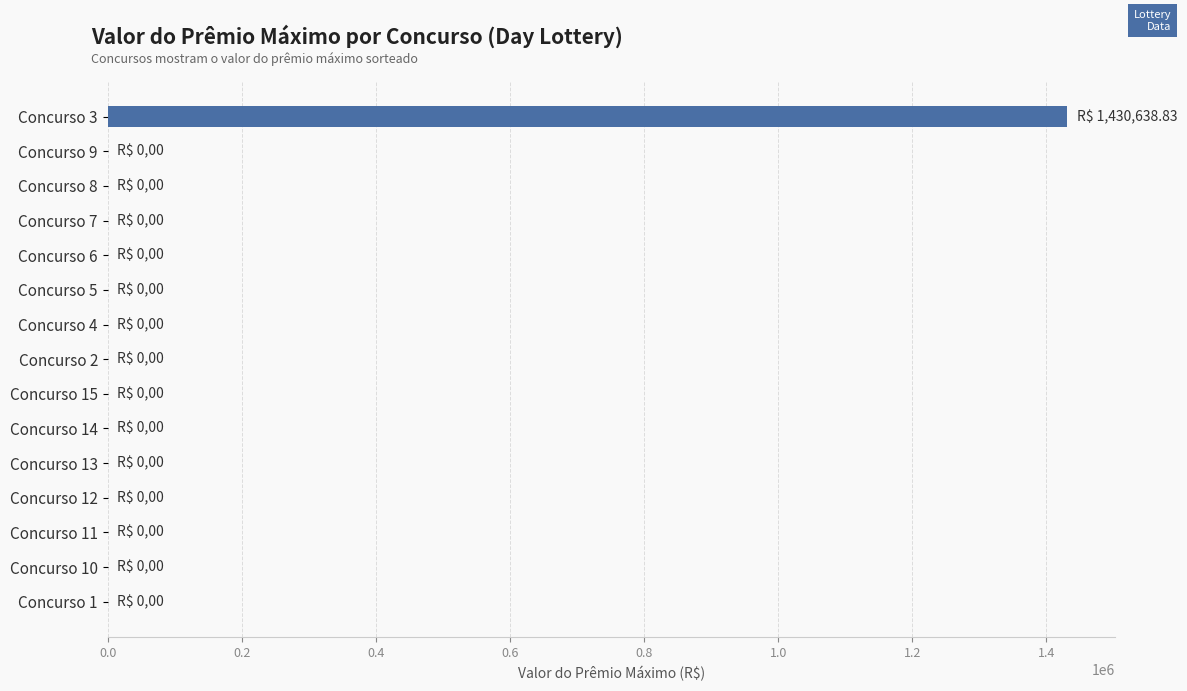

Reading top to bottom, transcribe all the data shown in this chart.

Concurso 3=1430638.8	Concurso 9=0.0	Concurso 8=0.0	Concurso 7=0.0	Concurso 6=0.0	Concurso 5=0.0	Concurso 4=0.0	Concurso 2=0.0	Concurso 15=0.0	Concurso 14=0.0	Concurso 13=0.0	Concurso 12=0.0	Concurso 11=0.0	Concurso 10=0.0	Concurso 1=0.0